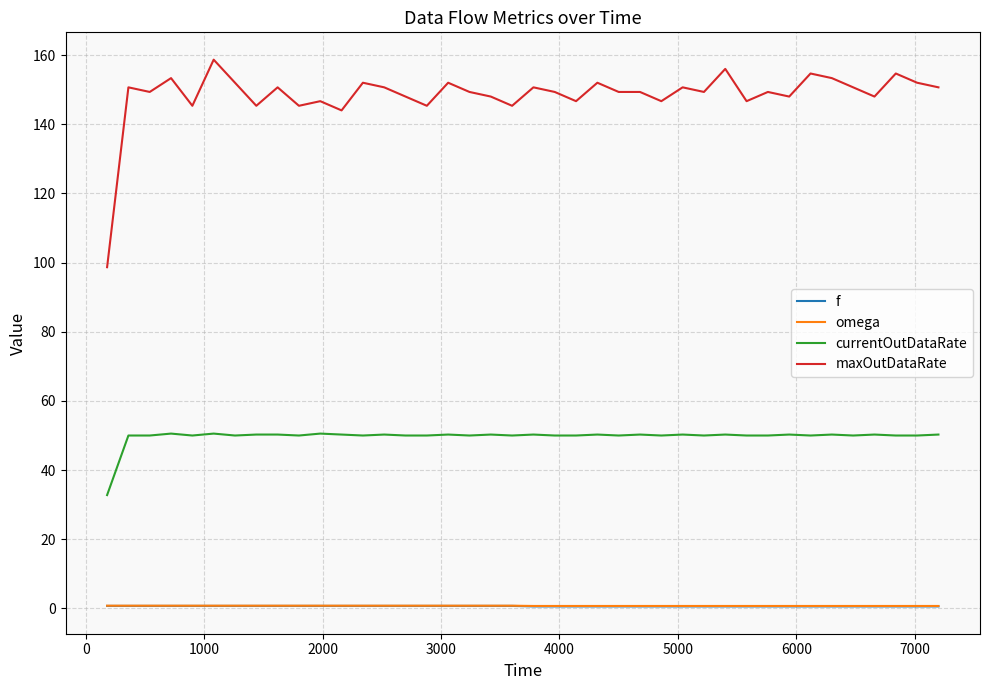

Which series has the largest total across all categories?

maxOutDataRate